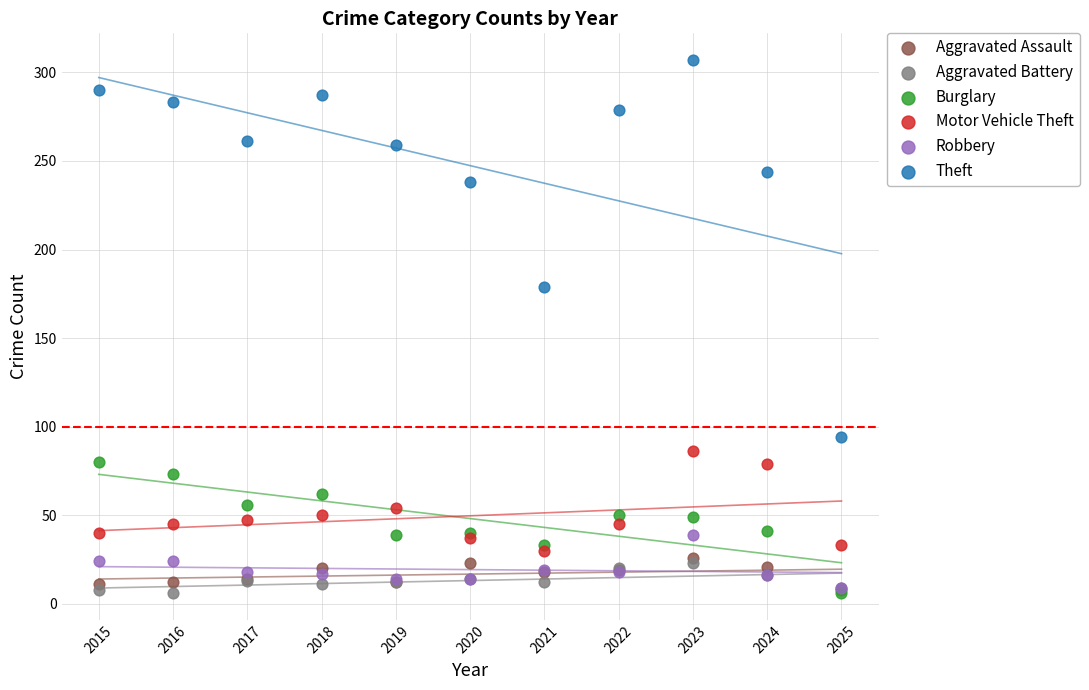

Across all series, what Y value is closest to 156?

179